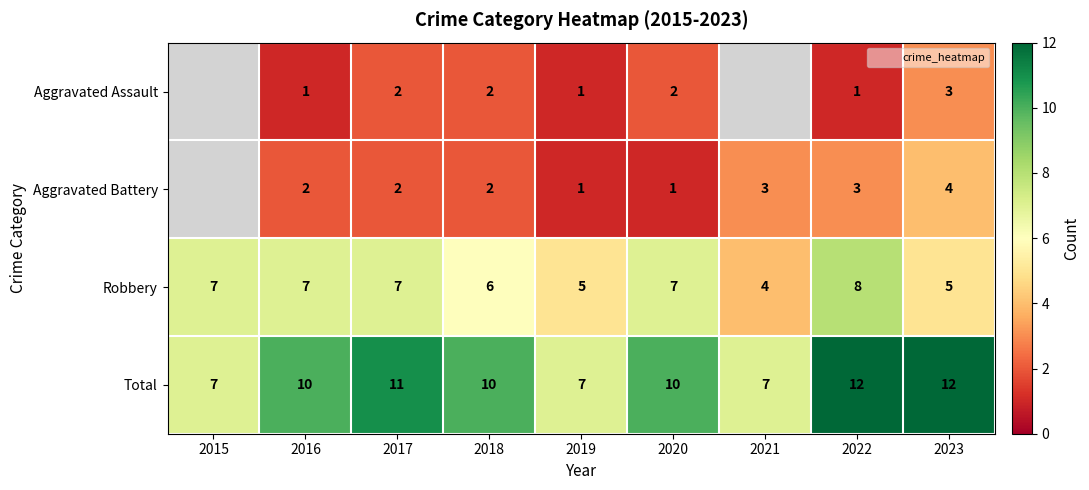

Count the Robbery values in the range 5 to 7.

7